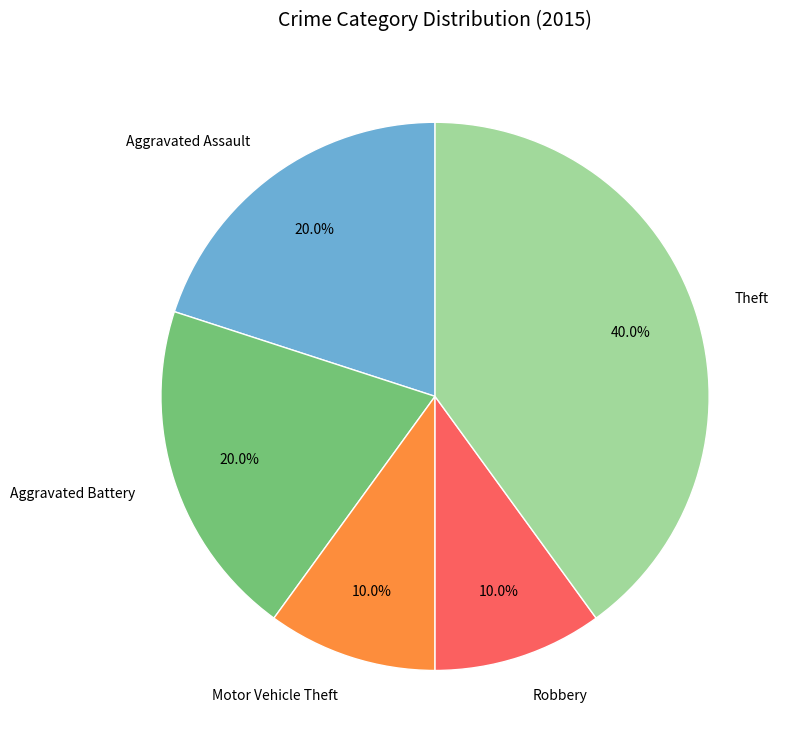

Does Aggravated Assault represent more than half of the total?

No